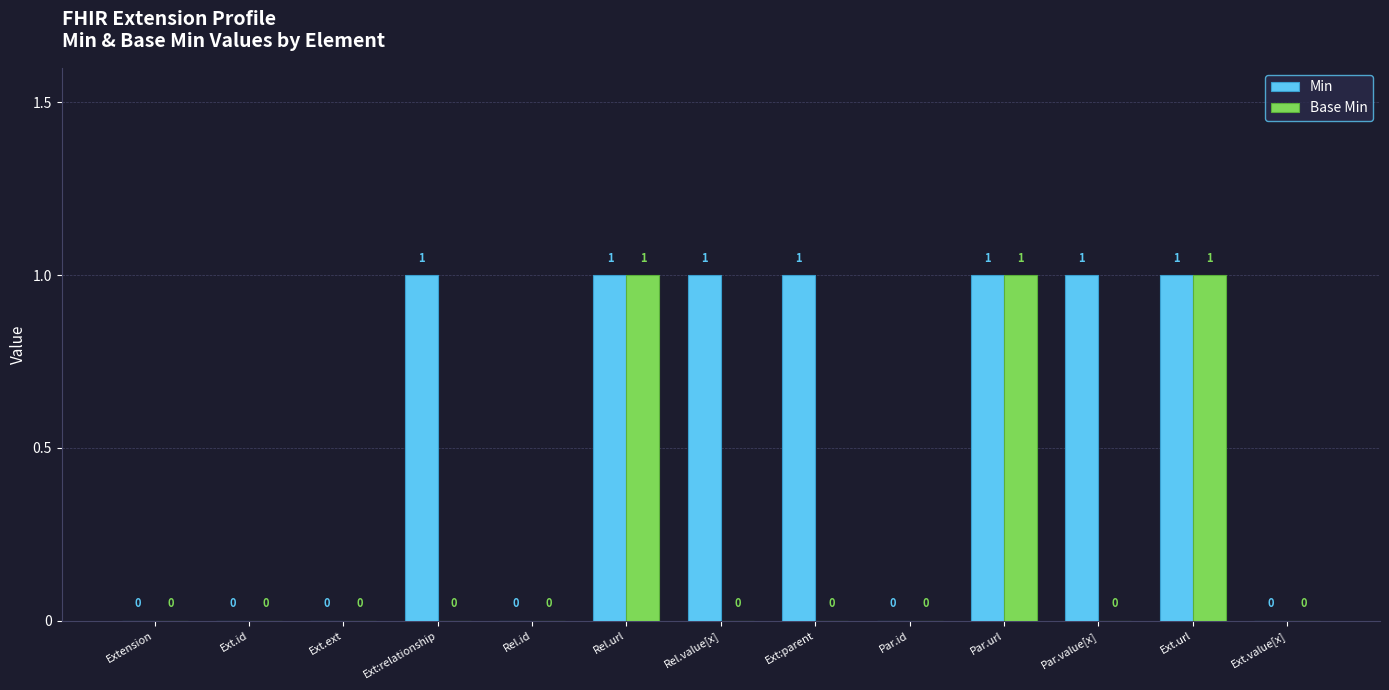

What is the greatest value displayed?

1